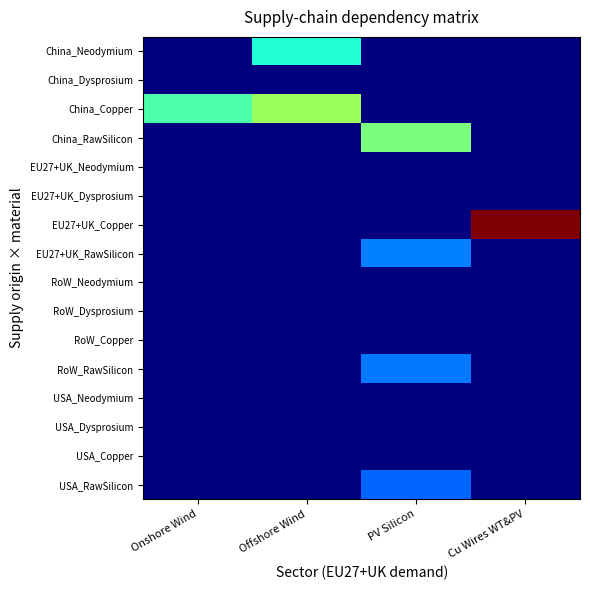

Reading right to left, what are all the values shown in this chart?

China_Neodymium: Cu Wires WT&PV=0.0	PV Silicon=0.0	Offshore Wind=0.0	Onshore Wind=0.0
China_Dysprosium: Cu Wires WT&PV=0.0	PV Silicon=0.0	Offshore Wind=0.0	Onshore Wind=0.0
China_Copper: Cu Wires WT&PV=0.0	PV Silicon=0.0	Offshore Wind=0.0	Onshore Wind=0.0
China_RawSilicon: Cu Wires WT&PV=0.0	PV Silicon=0.0	Offshore Wind=0.0	Onshore Wind=0.0
EU27+UK_Neodymium: Cu Wires WT&PV=0.0	PV Silicon=0.0	Offshore Wind=0.0	Onshore Wind=0.0
EU27+UK_Dysprosium: Cu Wires WT&PV=0.0	PV Silicon=0.0	Offshore Wind=0.0	Onshore Wind=0.0
EU27+UK_Copper: Cu Wires WT&PV=0.1	PV Silicon=0.0	Offshore Wind=0.0	Onshore Wind=0.0
EU27+UK_RawSilicon: Cu Wires WT&PV=0.0	PV Silicon=0.0	Offshore Wind=0.0	Onshore Wind=0.0
RoW_Neodymium: Cu Wires WT&PV=0.0	PV Silicon=0.0	Offshore Wind=0.0	Onshore Wind=0.0
RoW_Dysprosium: Cu Wires WT&PV=0.0	PV Silicon=0.0	Offshore Wind=0.0	Onshore Wind=0.0
RoW_Copper: Cu Wires WT&PV=0.0	PV Silicon=0.0	Offshore Wind=0.0	Onshore Wind=0.0
RoW_RawSilicon: Cu Wires WT&PV=0.0	PV Silicon=0.0	Offshore Wind=0.0	Onshore Wind=0.0
USA_Neodymium: Cu Wires WT&PV=0.0	PV Silicon=0.0	Offshore Wind=0.0	Onshore Wind=0.0
USA_Dysprosium: Cu Wires WT&PV=0.0	PV Silicon=0.0	Offshore Wind=0.0	Onshore Wind=0.0
USA_Copper: Cu Wires WT&PV=0.0	PV Silicon=0.0	Offshore Wind=0.0	Onshore Wind=0.0
USA_RawSilicon: Cu Wires WT&PV=0.0	PV Silicon=0.0	Offshore Wind=0.0	Onshore Wind=0.0